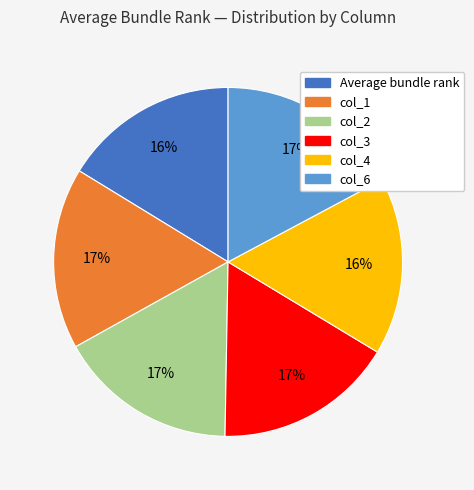

How many slices are in this pie chart?

6